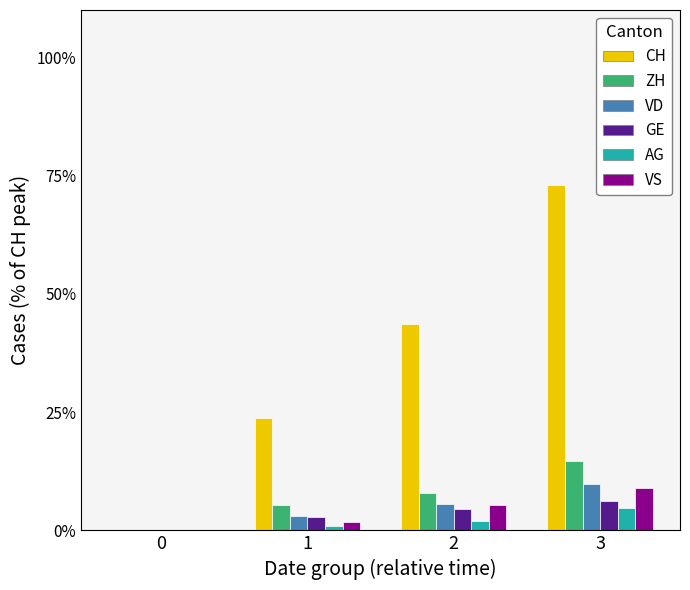

Is the value of CH at 1 greater than the value of ZH at 2?

Yes